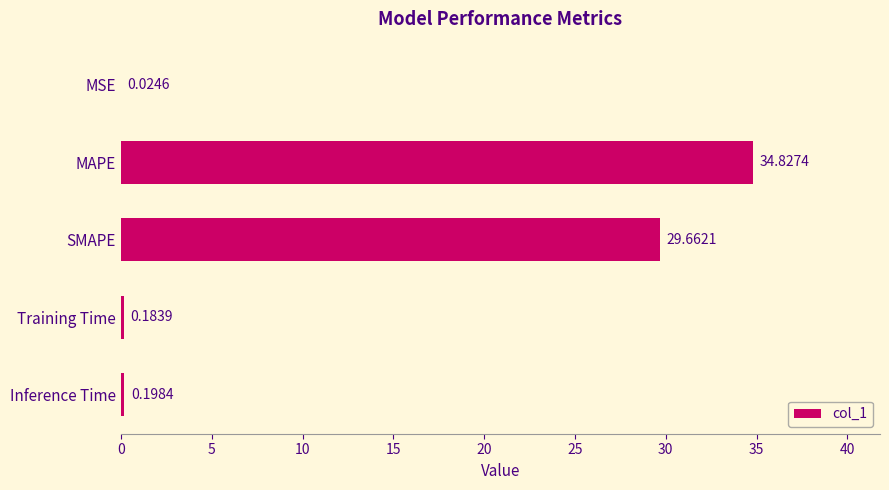

Which category has the highest value across all series?

MAPE